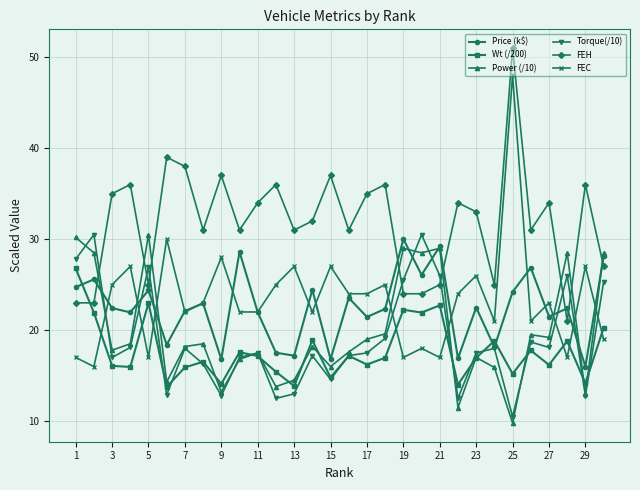

What are all the series names shown in the legend?

Price (k$), Wt (/200), Power (/10), Torque(/10), FEH, FEC